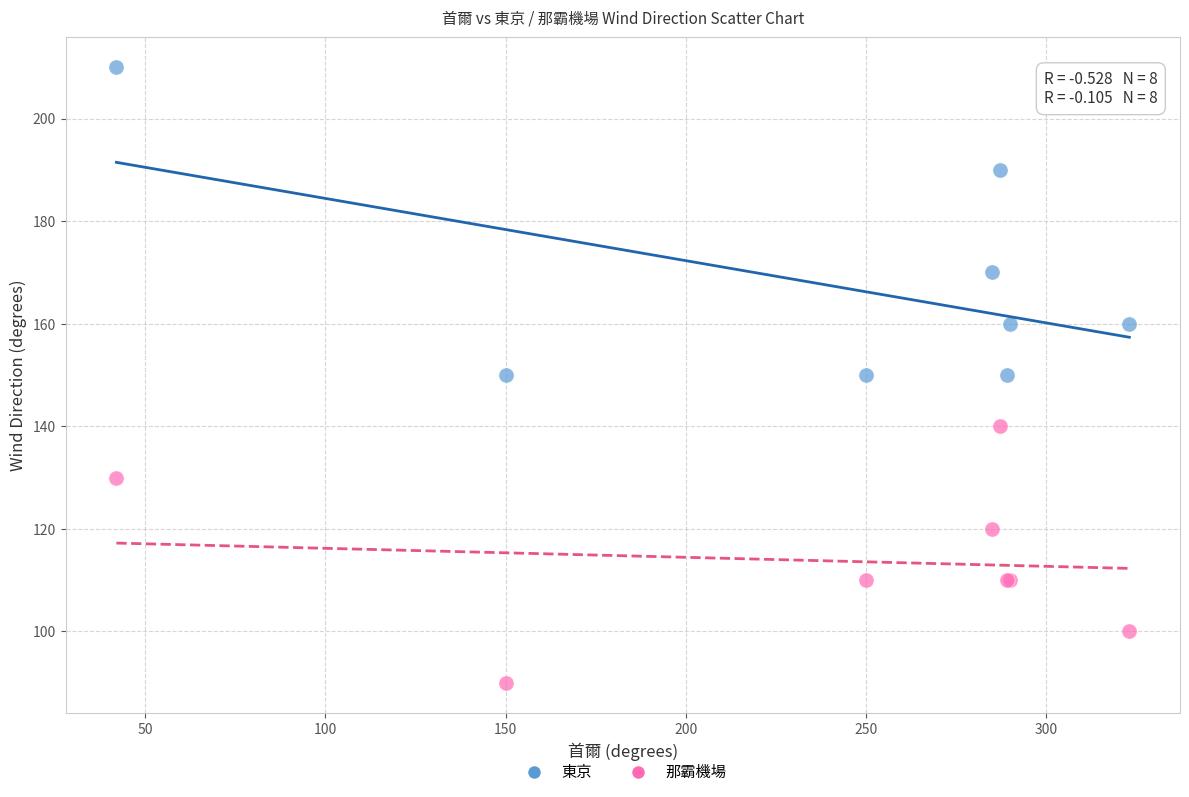

Which series has the widest spread of Y values?

東京